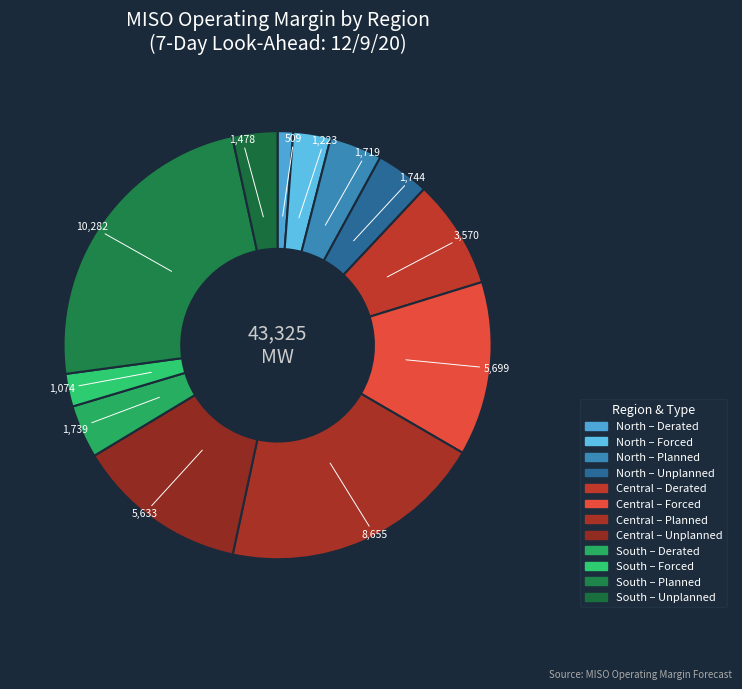

Which category has the biggest portion of the pie?

South